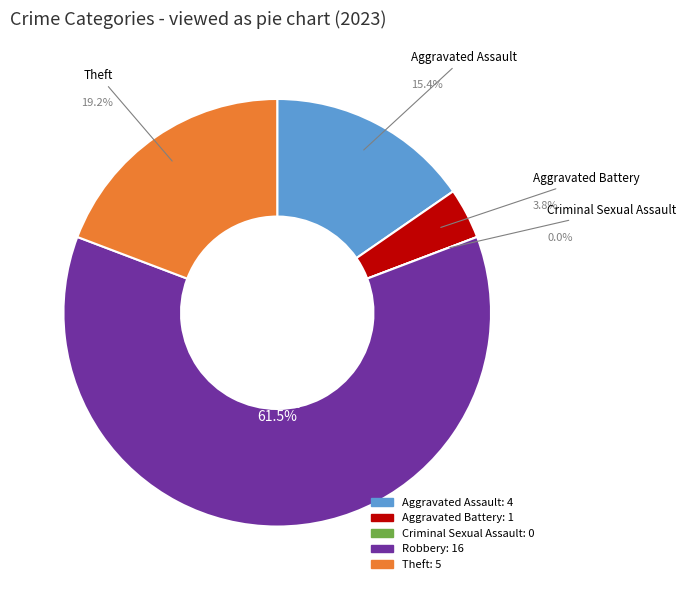

How many segments does this pie chart have?

5